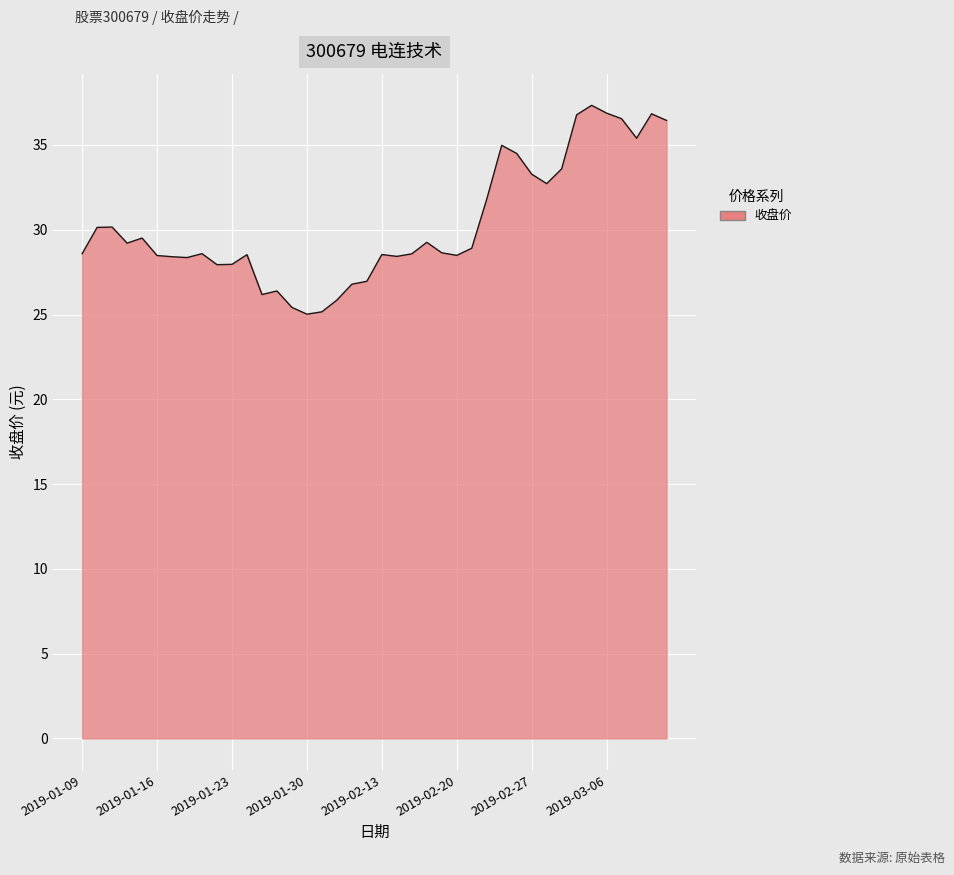

What is the greatest value displayed?

37.3